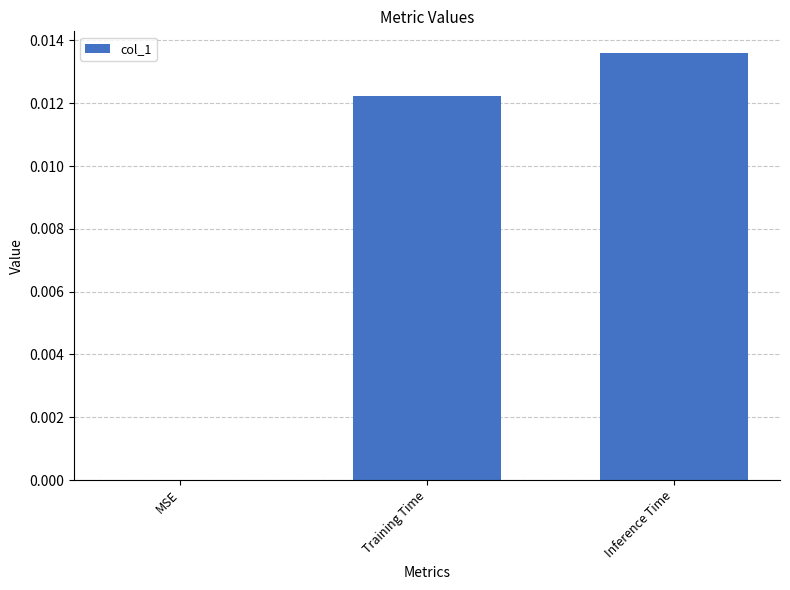

The chart shows a value of 0.0 at MSE. True or false?

True